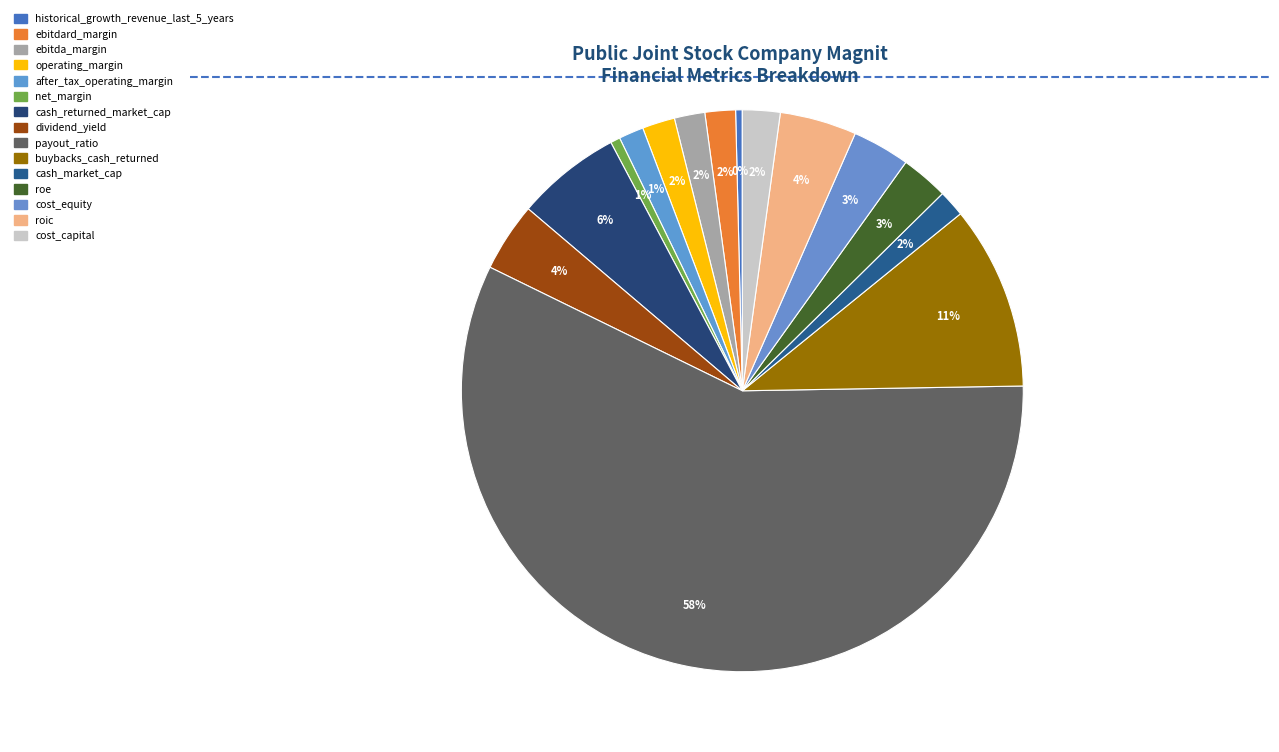

How many segments does this pie chart have?

15